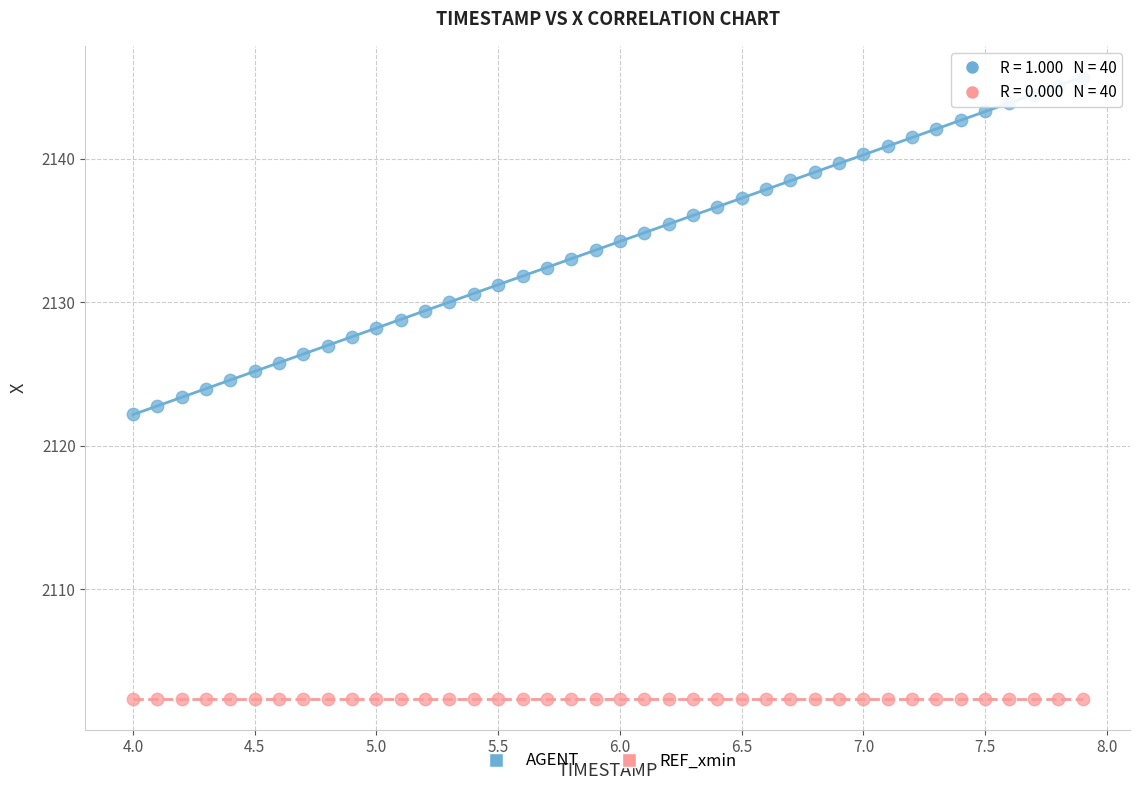

Which series contains the lowest Y value?

REF_xmin